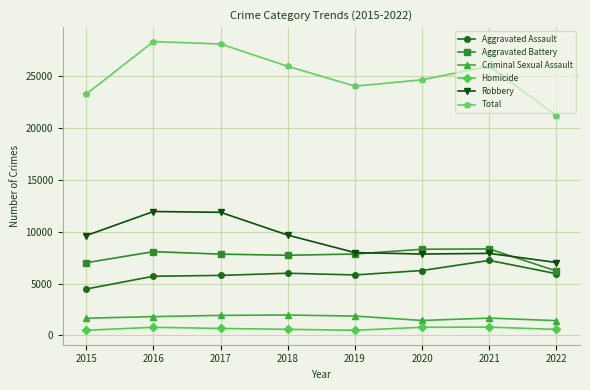

What is the smallest value displayed?

496